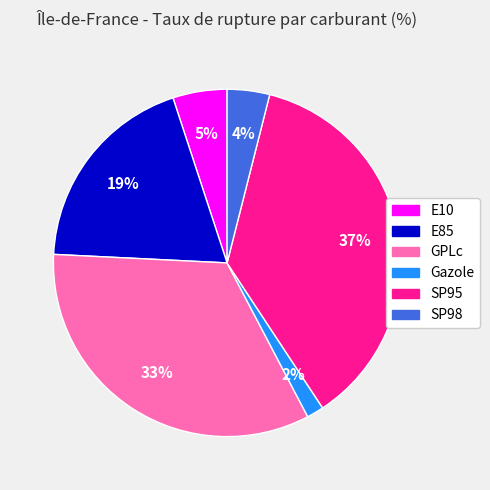

Is E10 the majority of the pie?

No